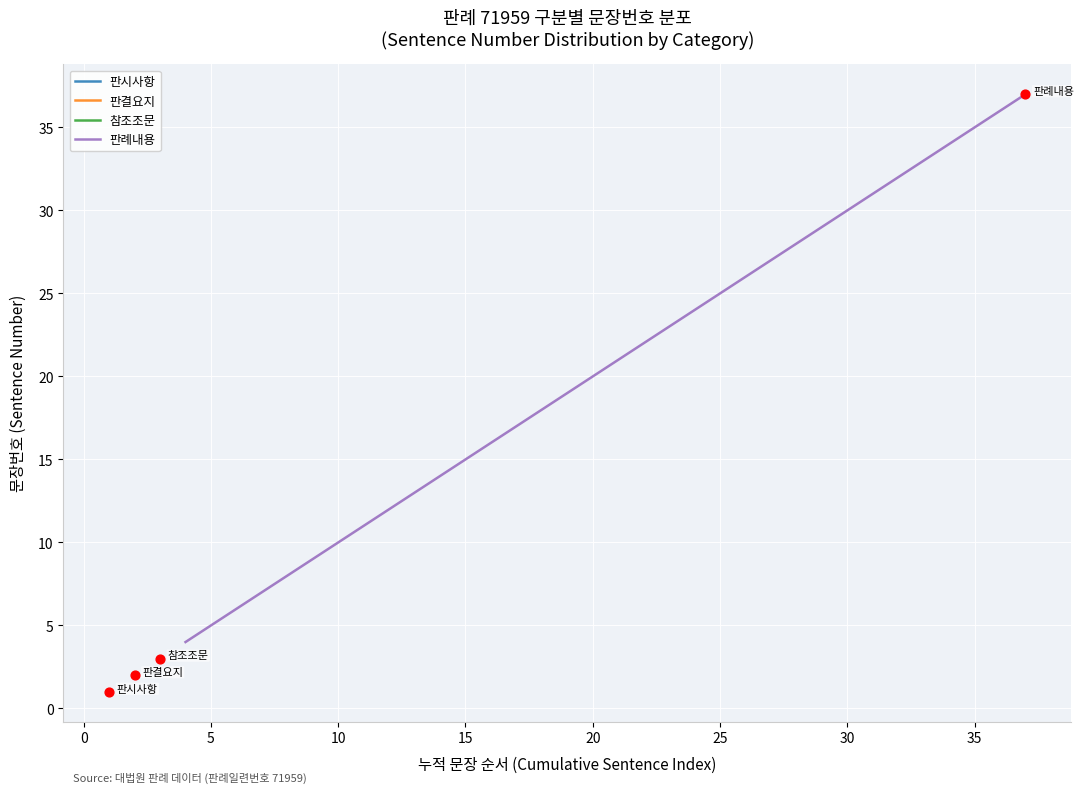

What is the maximum value for 판례내용?

37